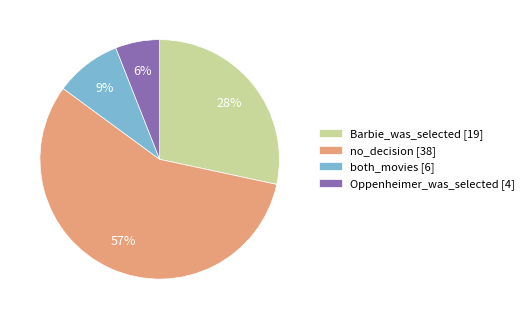

How many slices are in this pie chart?

4